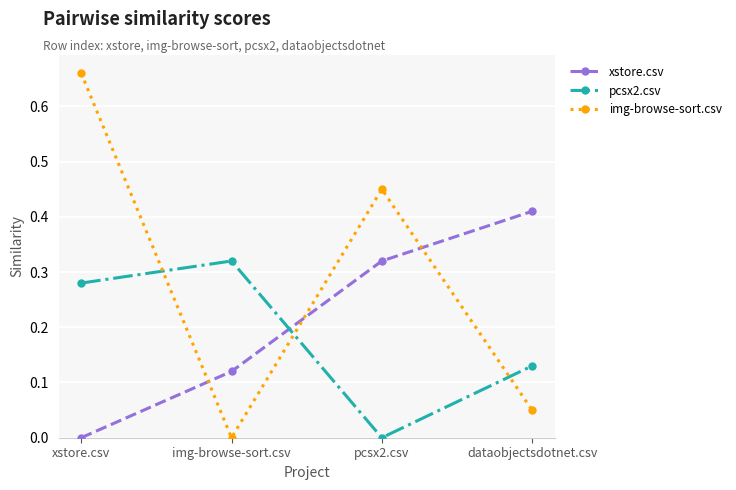

At which label is xstore.csv closest to 0?

xstore.csv